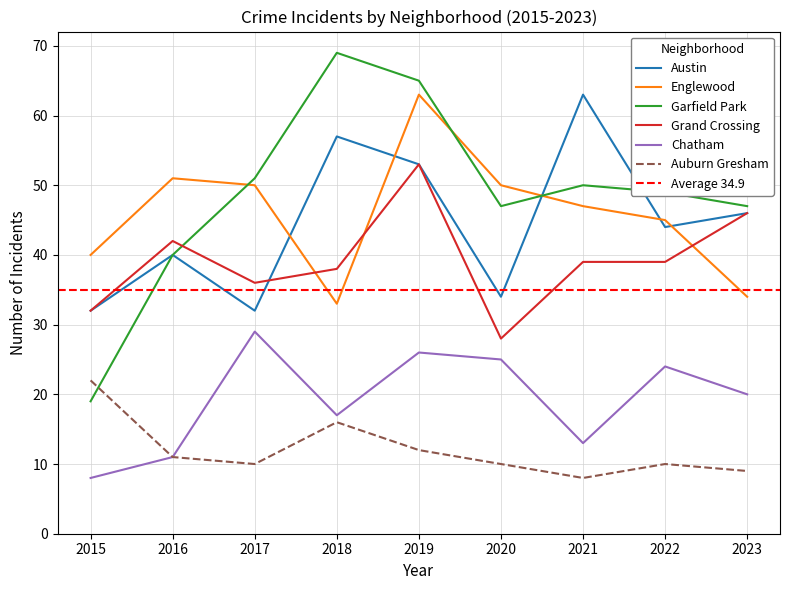

What is the difference between the second highest and second lowest values in the Englewood series?

17